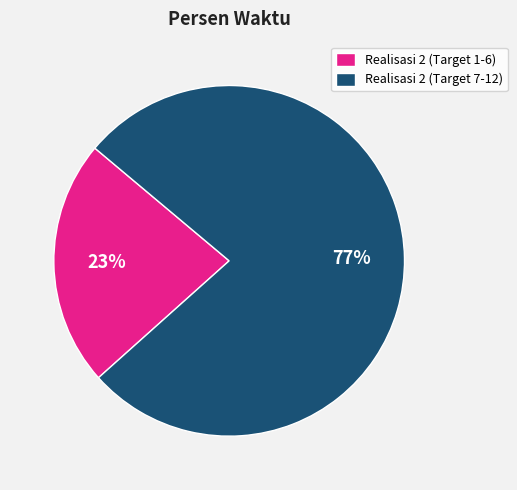

To the nearest percent, what is the combined percentage of Realisasi 2 (Target 7-12) and Realisasi 2 (Target 1-6)?

100%